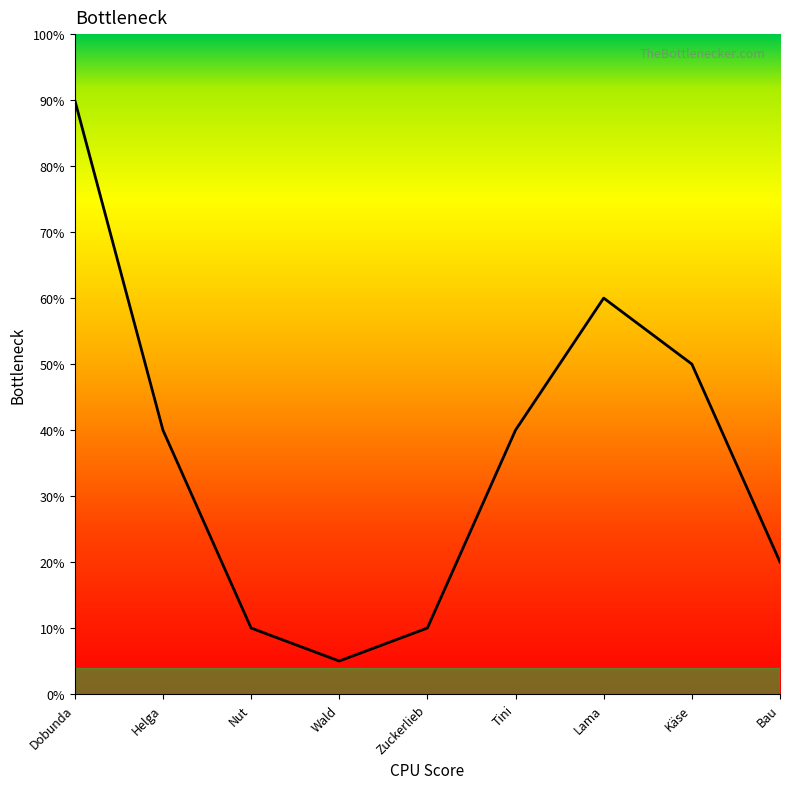

What is the change in value from Nut to Käse?

+40